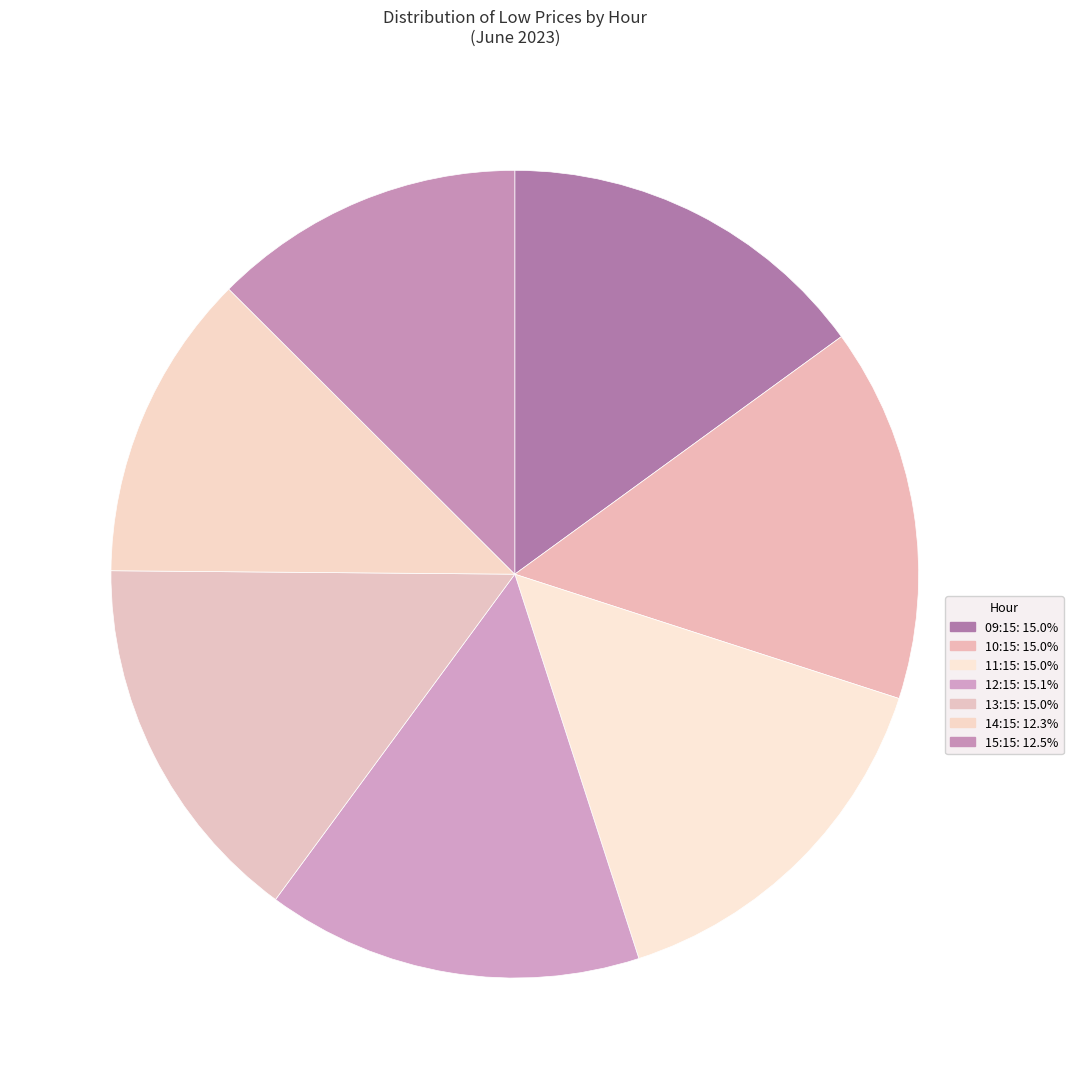

Is there a majority slice in this chart?

No